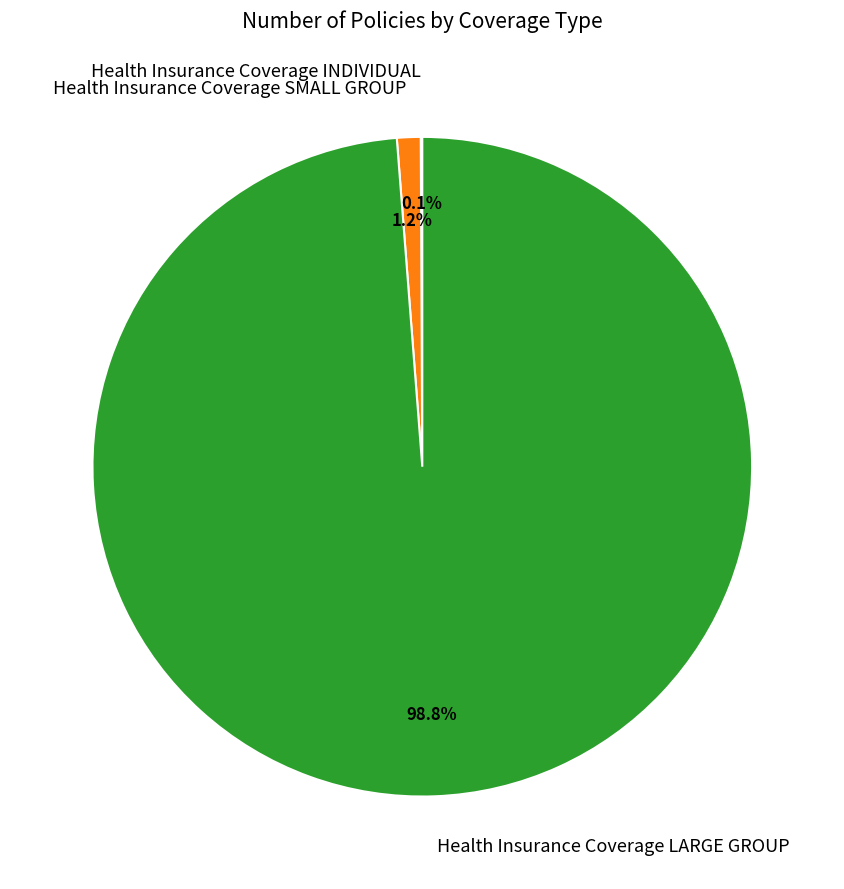

What portion of the pie excludes Health Insurance Coverage SMALL GROUP?

98.8%